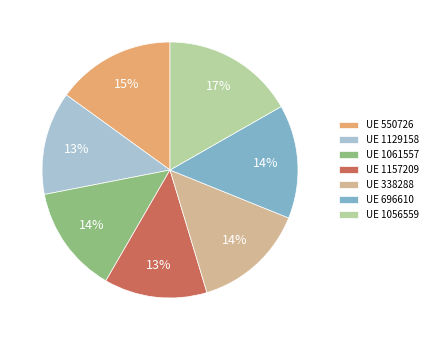

Is there any slice that represents more than half of the pie?

No